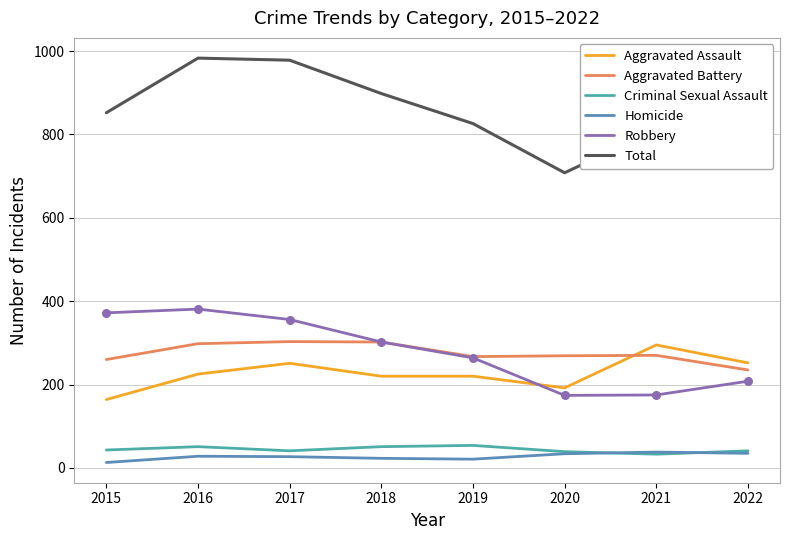

What are all the series names shown in the legend?

Aggravated Assault, Aggravated Battery, Criminal Sexual Assault, Homicide, Robbery, Total